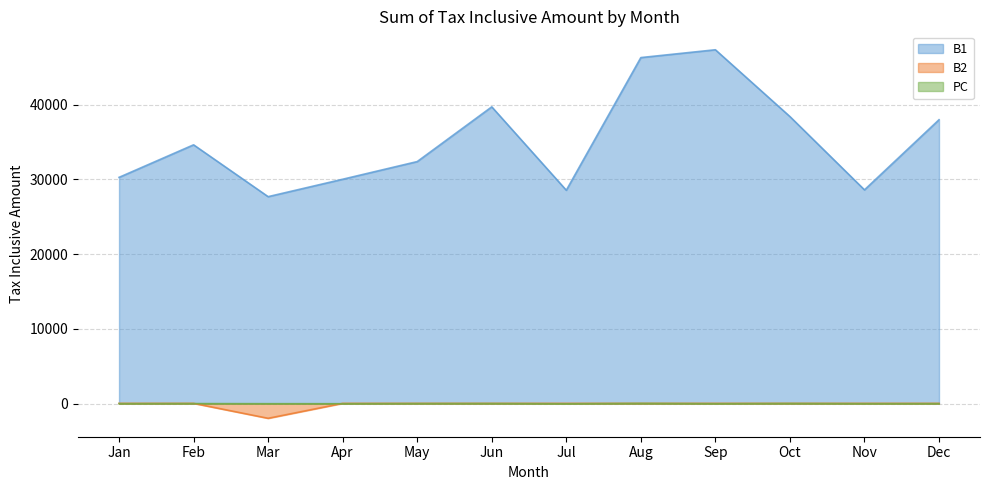

How many categories are shown in the chart?

12